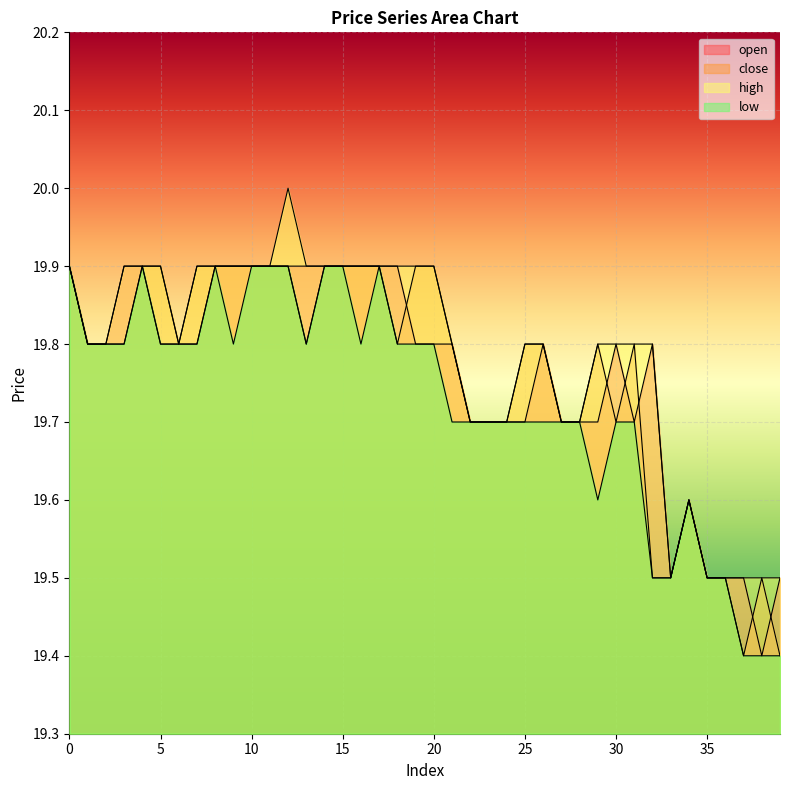

What is the difference between the maximum and minimum values in the high series?

0.5